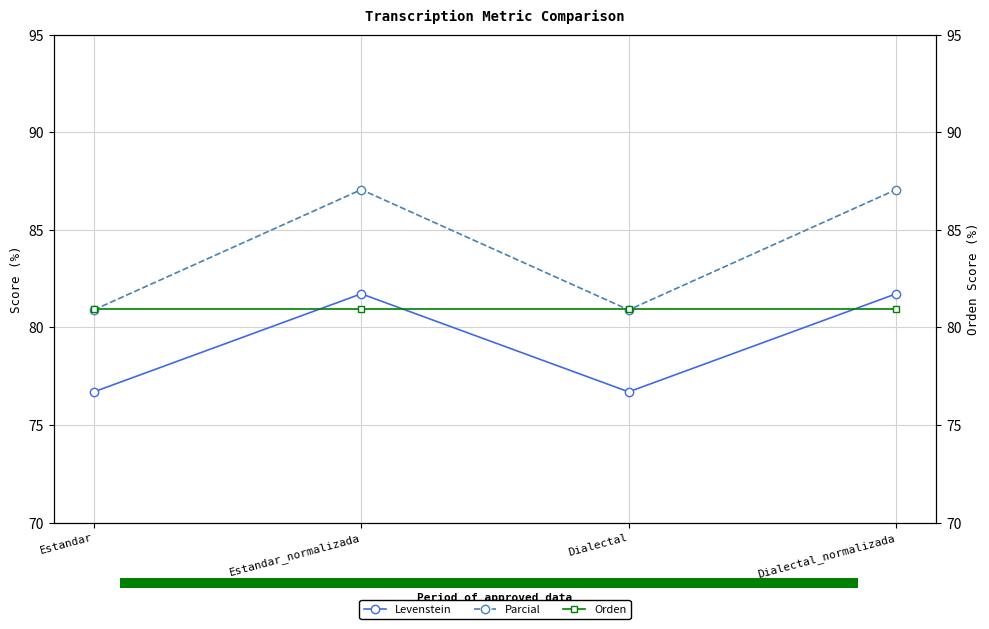

What are all the series names shown in the legend?

Levenstein, Parcial, Orden